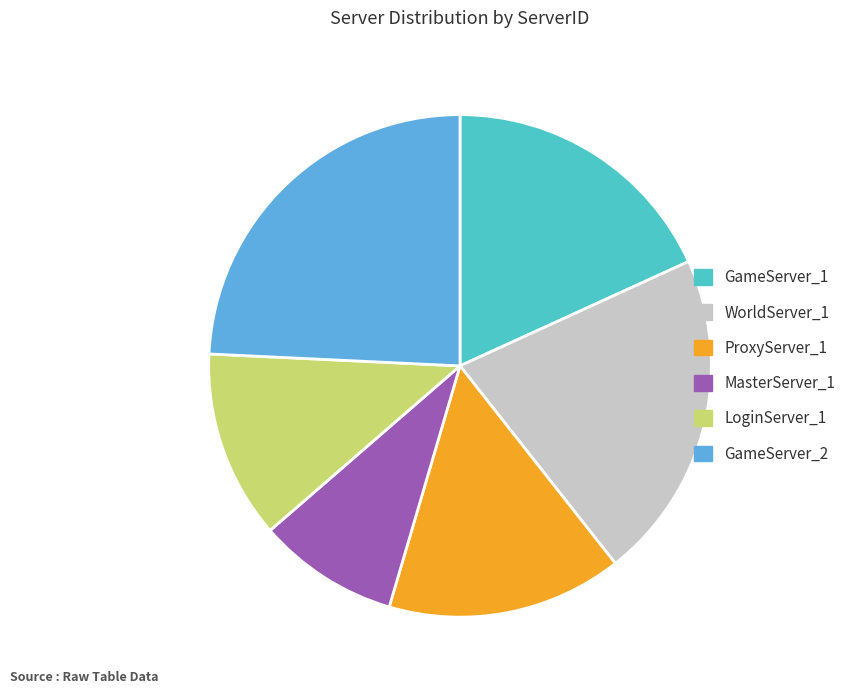

What is the largest slice in the pie chart?

GameServer_2